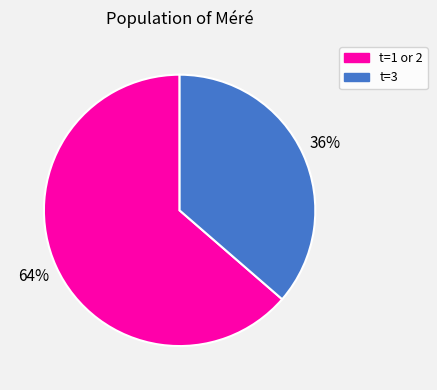

To the nearest percent, what is the average slice percentage?

50%